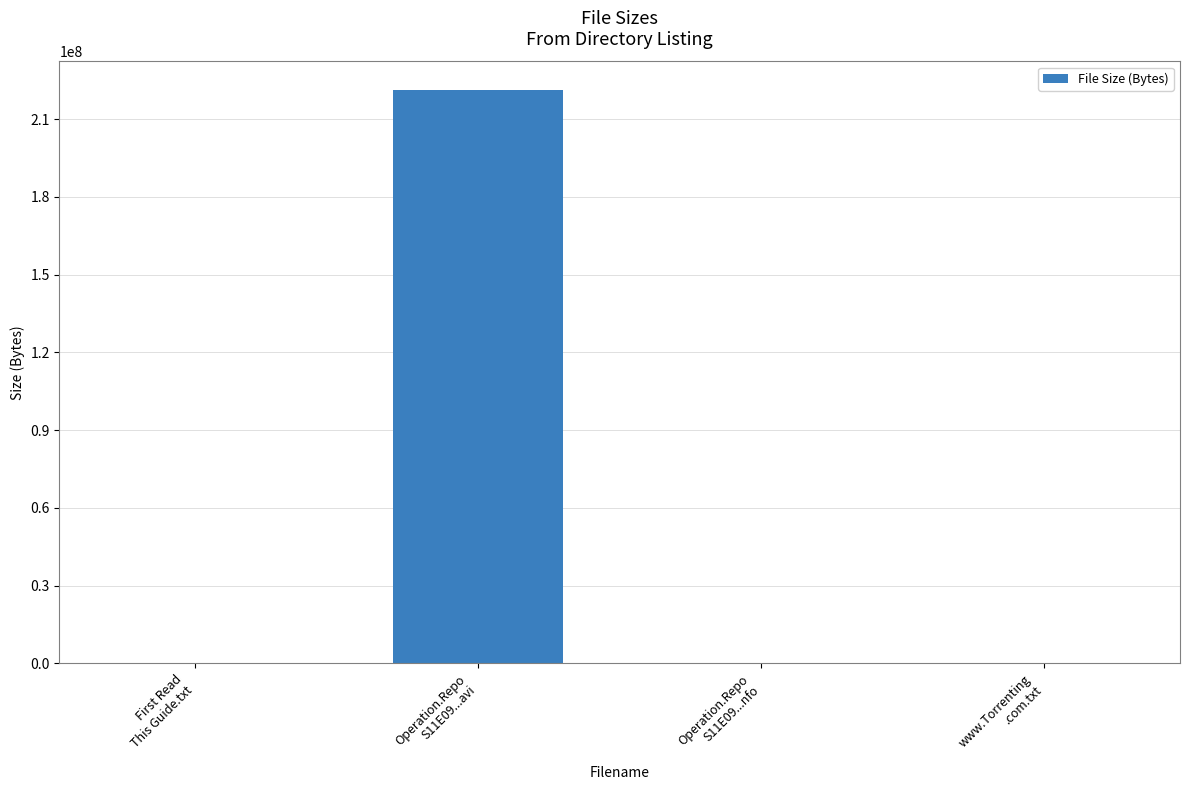

What is the sum of all values?

221191190